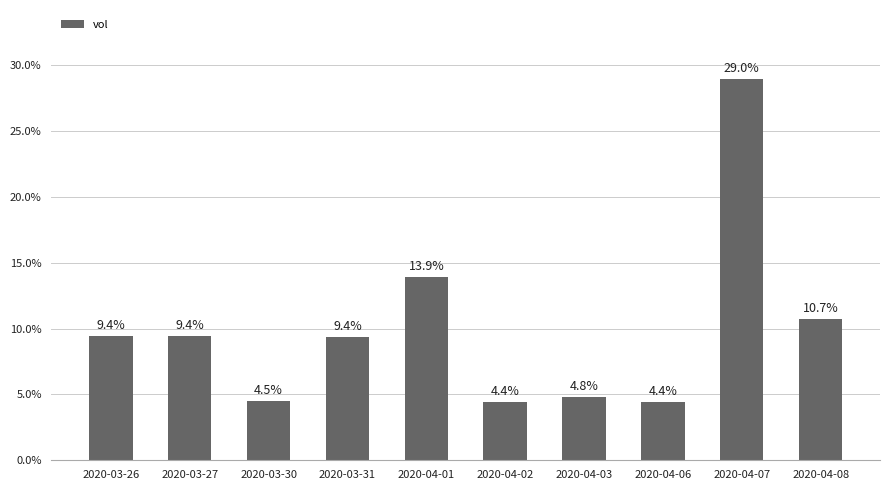

What is the difference between the maximum and minimum values?

24.6